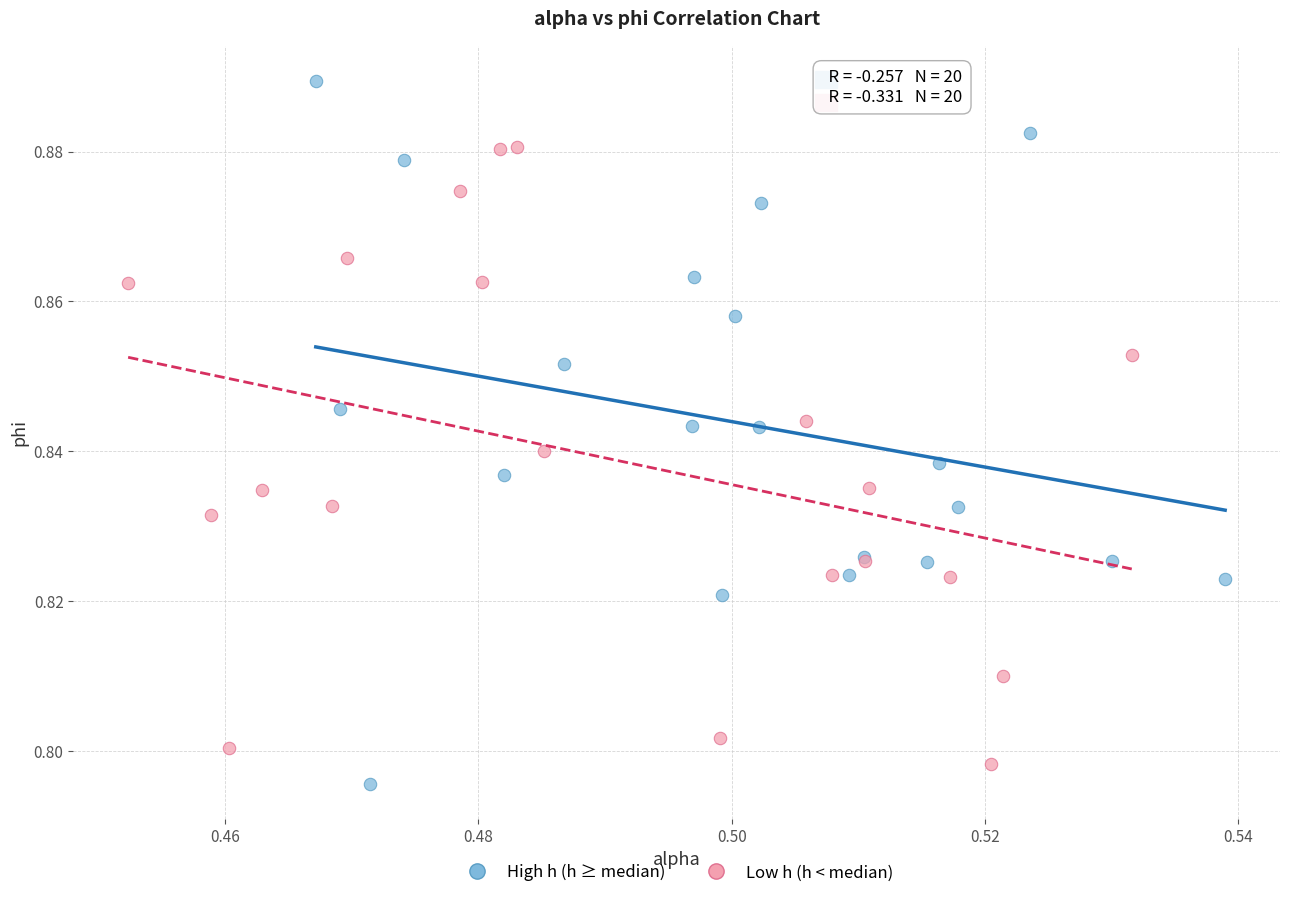

Which series contains the lowest Y value?

High h (h ≥ median)